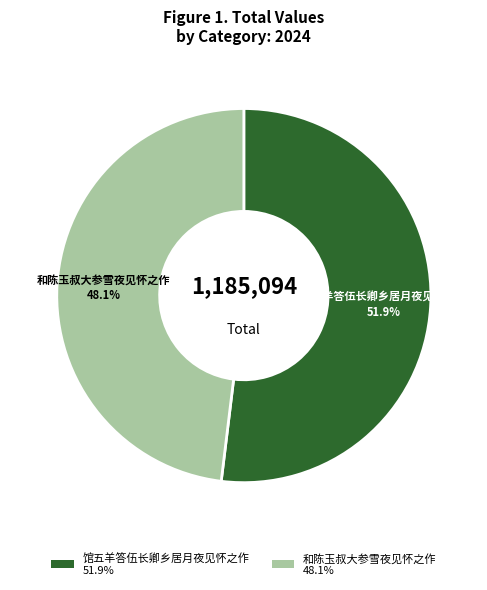

To the nearest percent, what is the average slice percentage?

50%